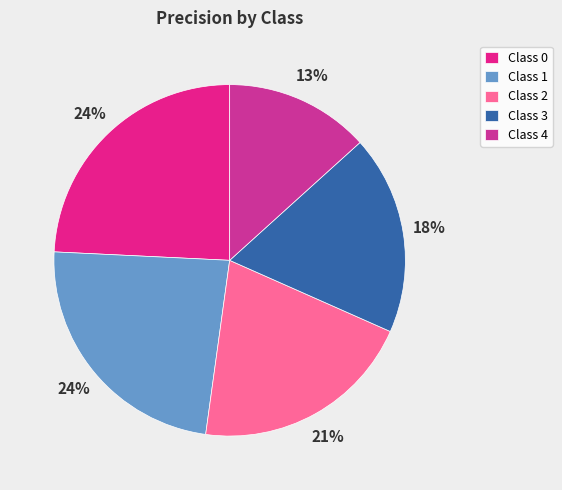

Is there any slice that represents more than half of the pie?

No